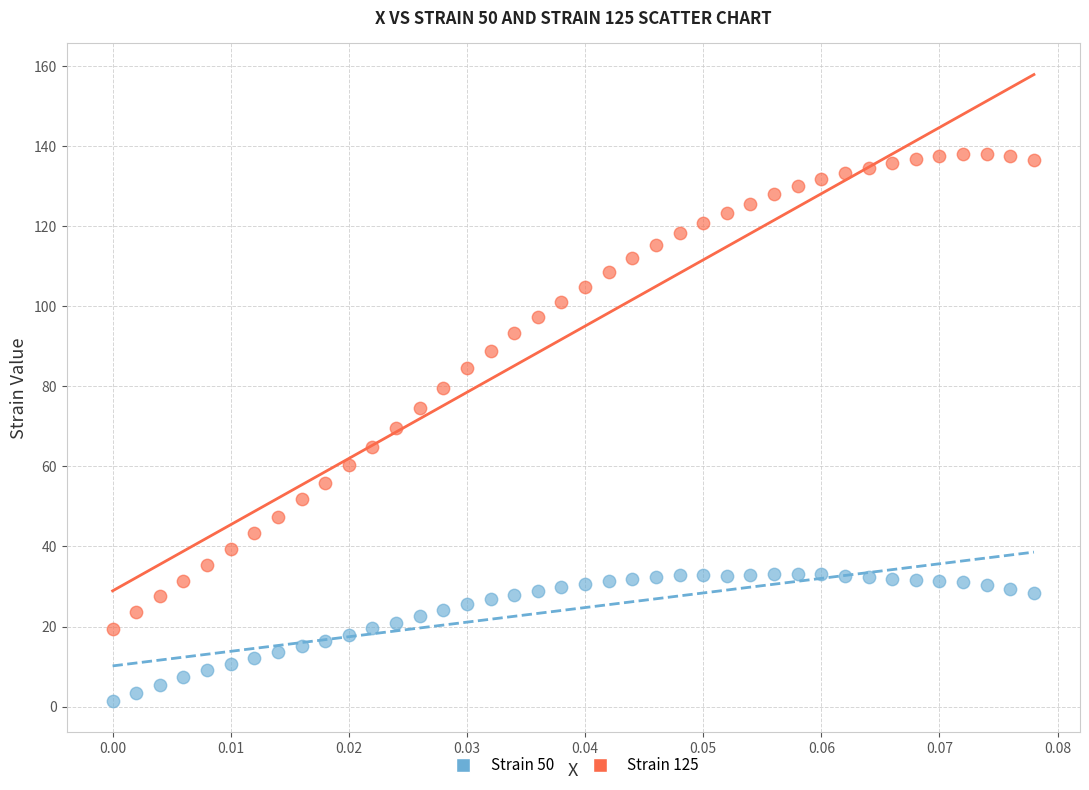

Which series has the largest Y range (max minus min)?

Strain 125